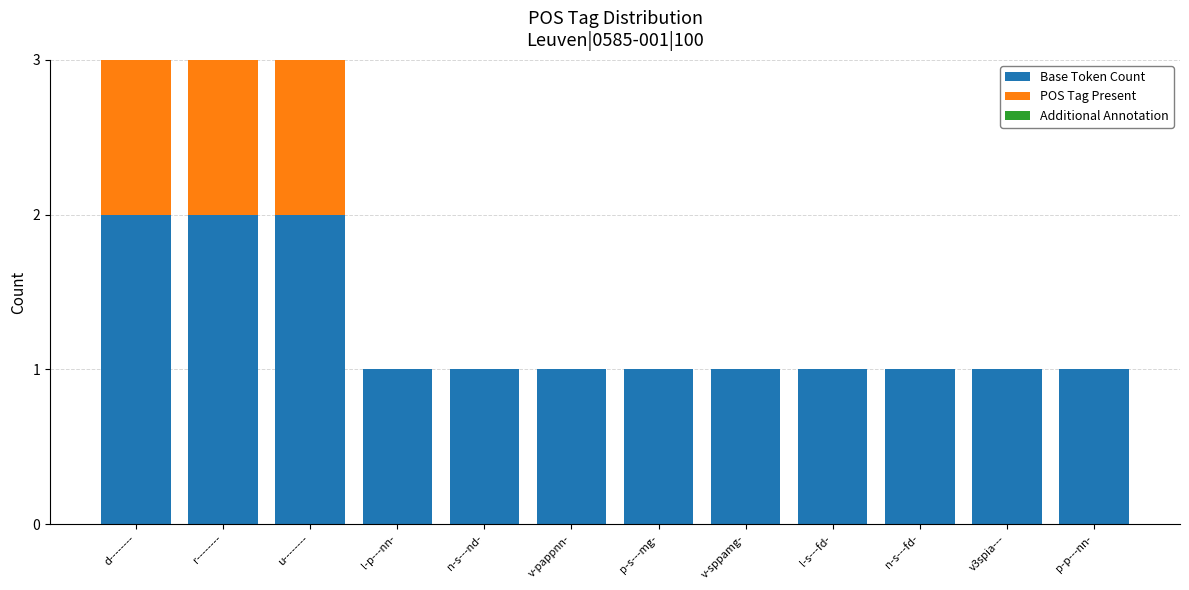

True or false: Base Token Count has a value of 2 at r--------.

True